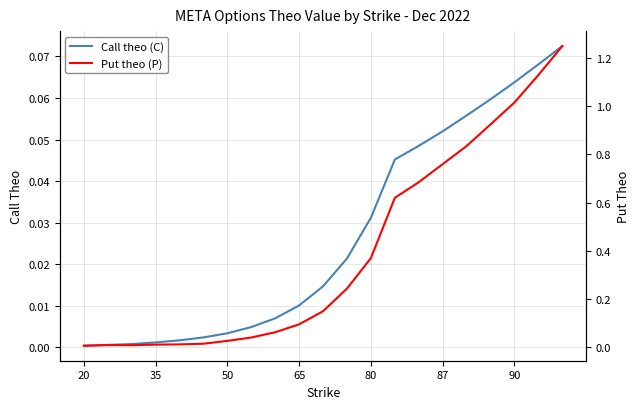

List the series in order of their peak value, lowest first.

Call theo (C), Put theo (P)